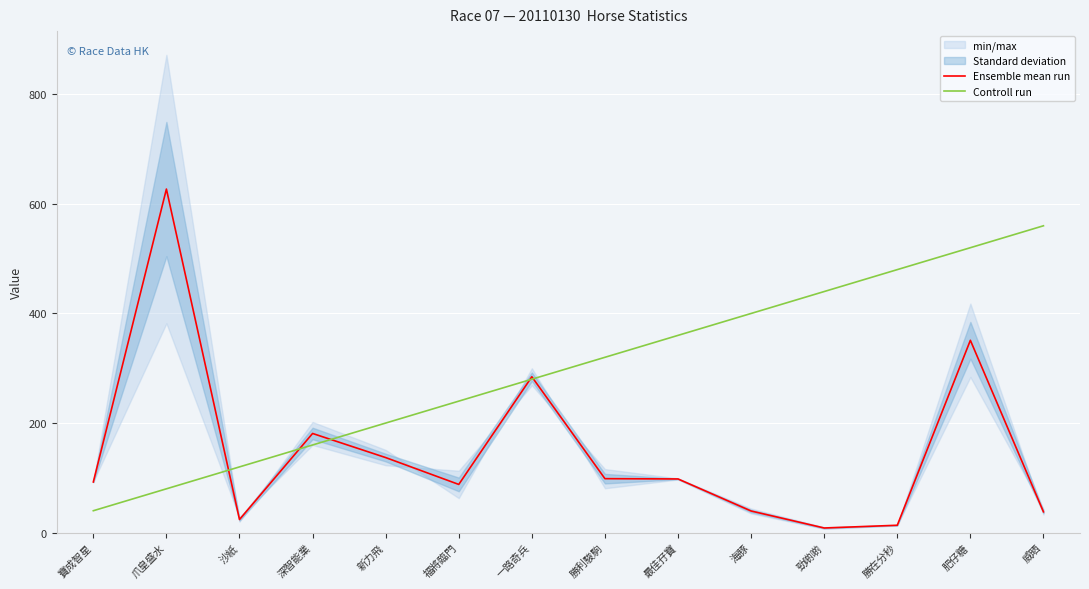

Is the value of Ensemble mean run at 海豚 greater than the value of Controll run at 勝利駿駒?

No